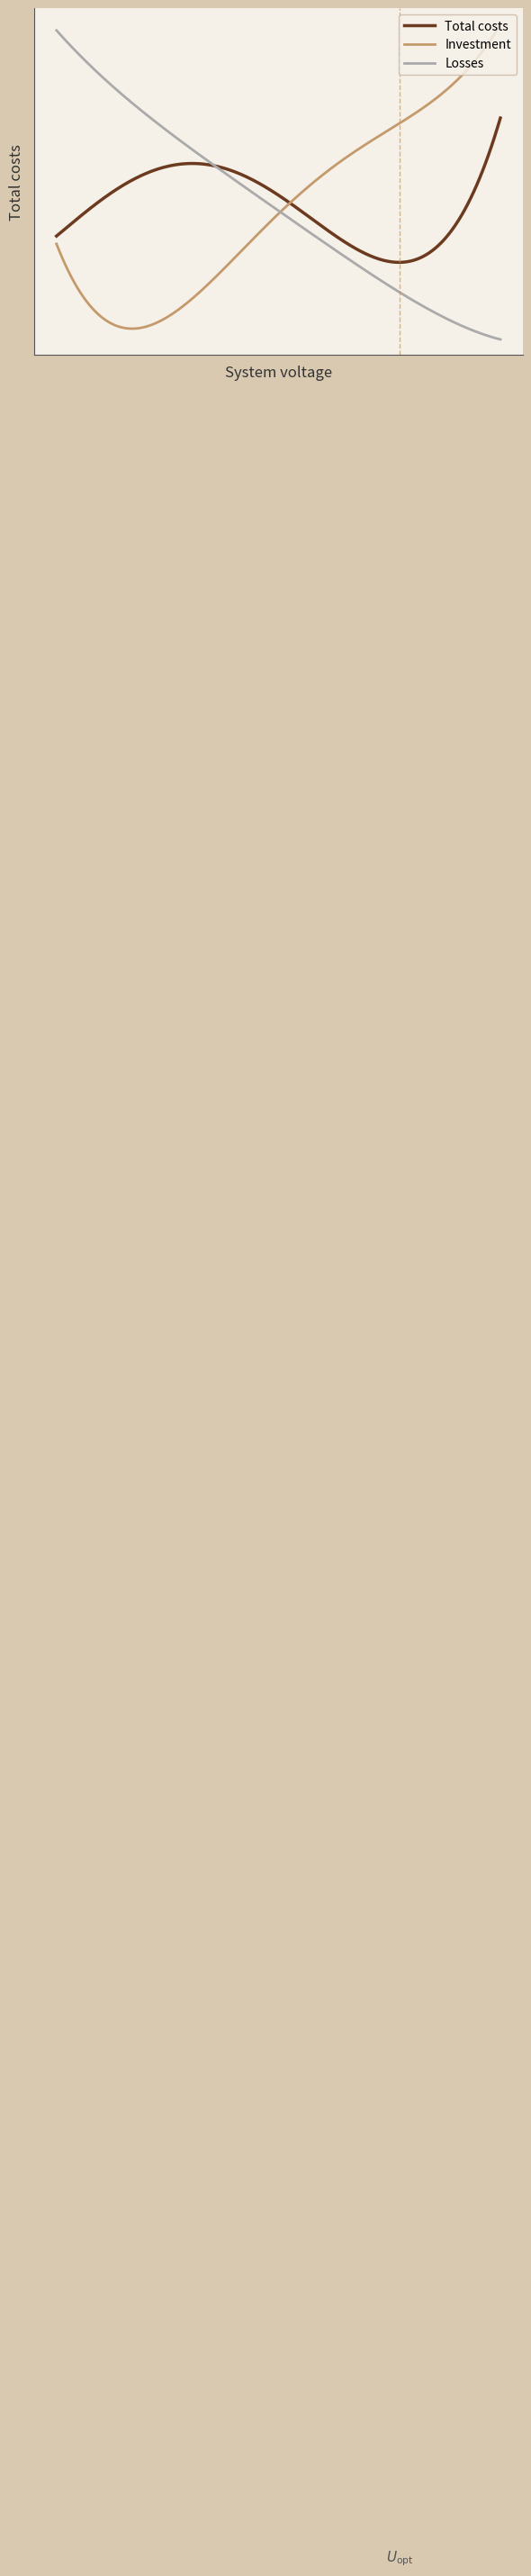

Does the chart have visible grid lines?

No